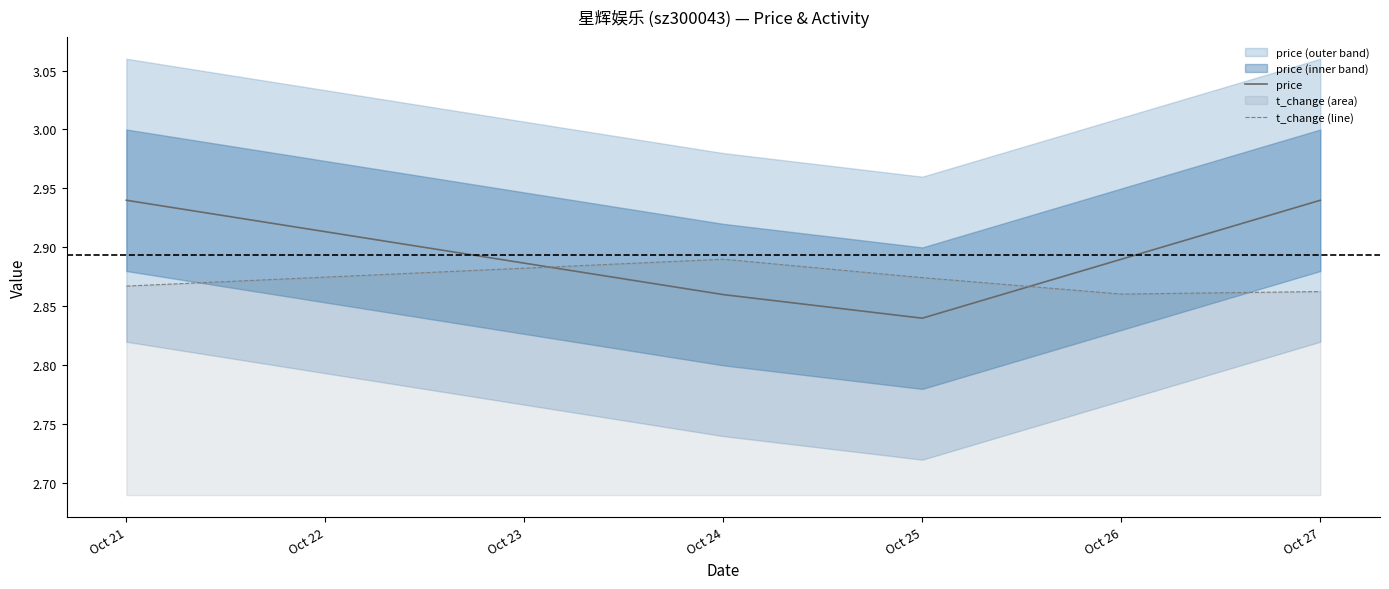

How many lines are shown in the chart?

2